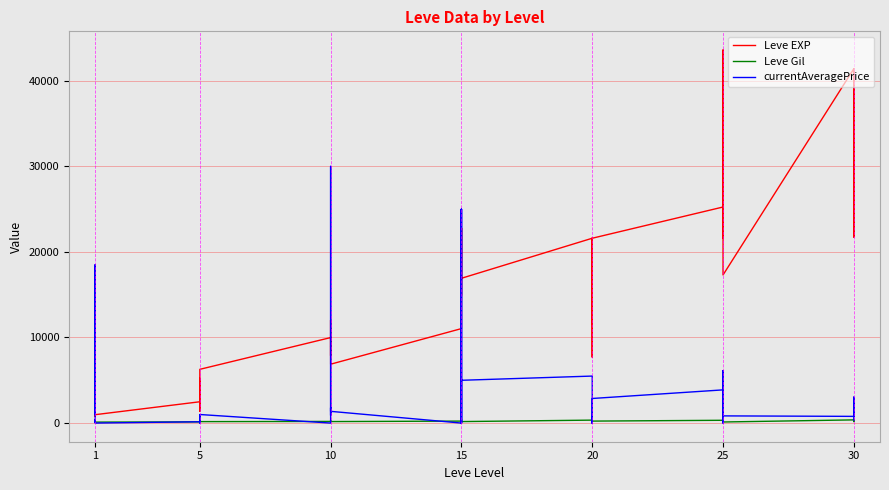

What are all the series names shown in the legend?

Leve EXP, Leve Gil, currentAveragePrice